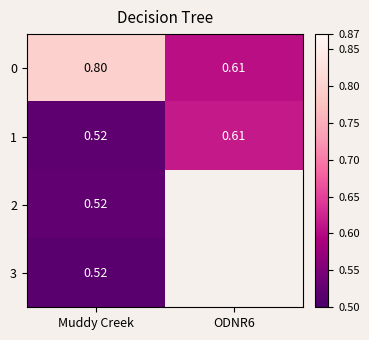

At which label is 1 closest to 0?

Muddy Creek